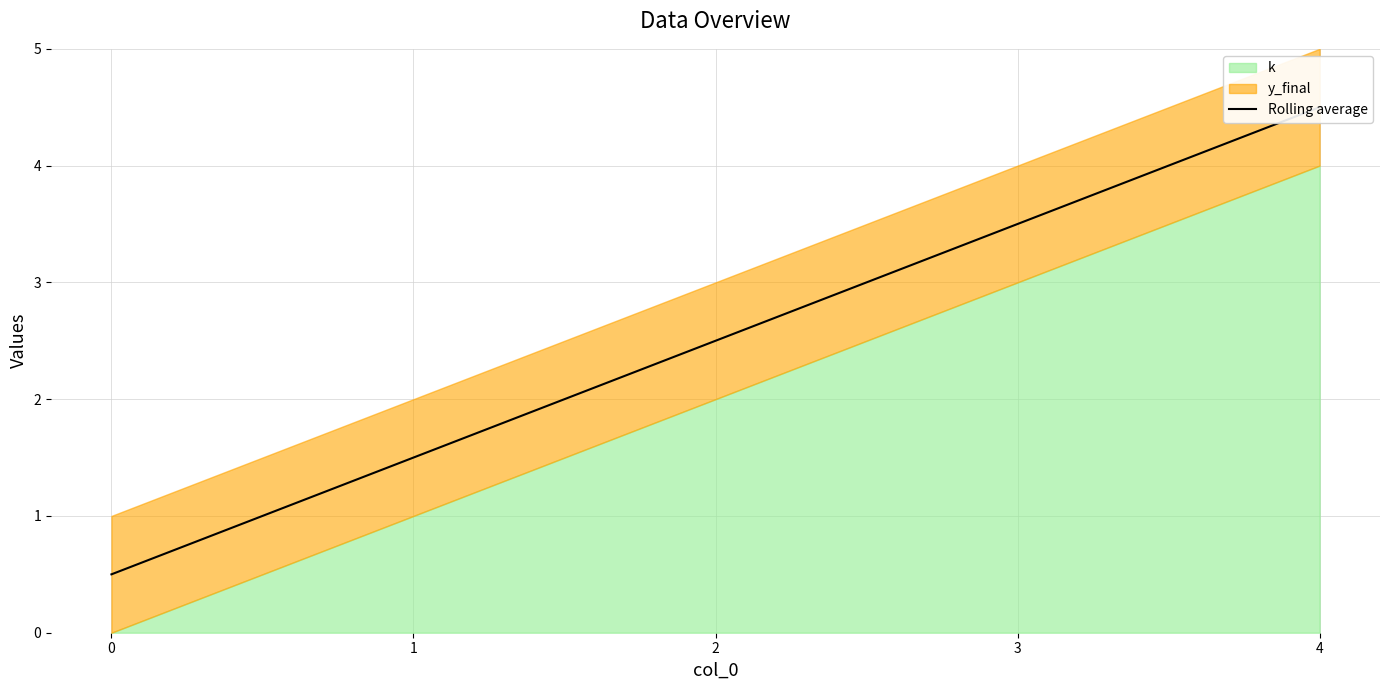

Reading left to right, extract all data points from this chart.

0.5	1.5	2.5	3.5	4.5